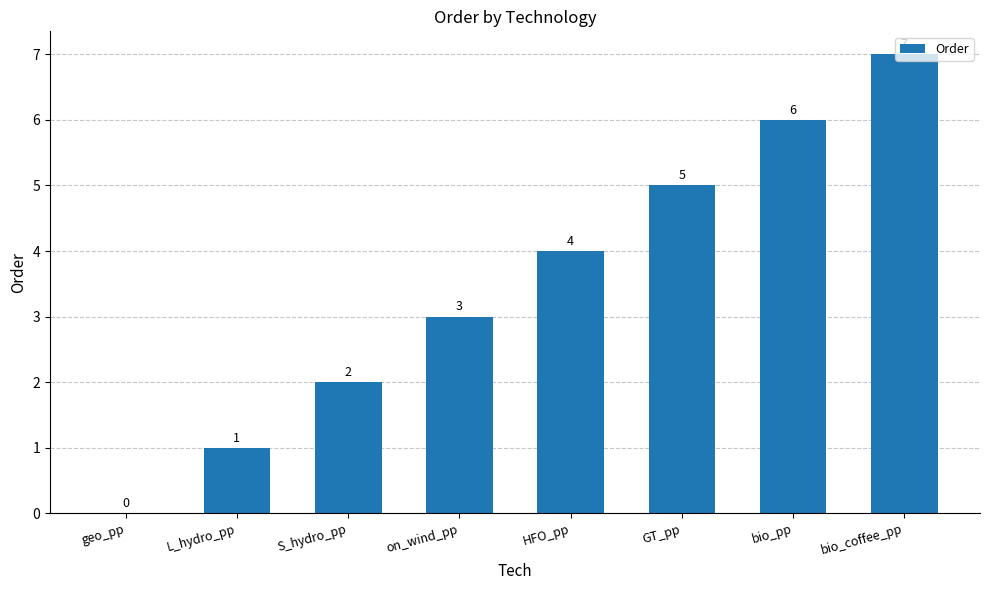

How many values are between 2 and 6?

5